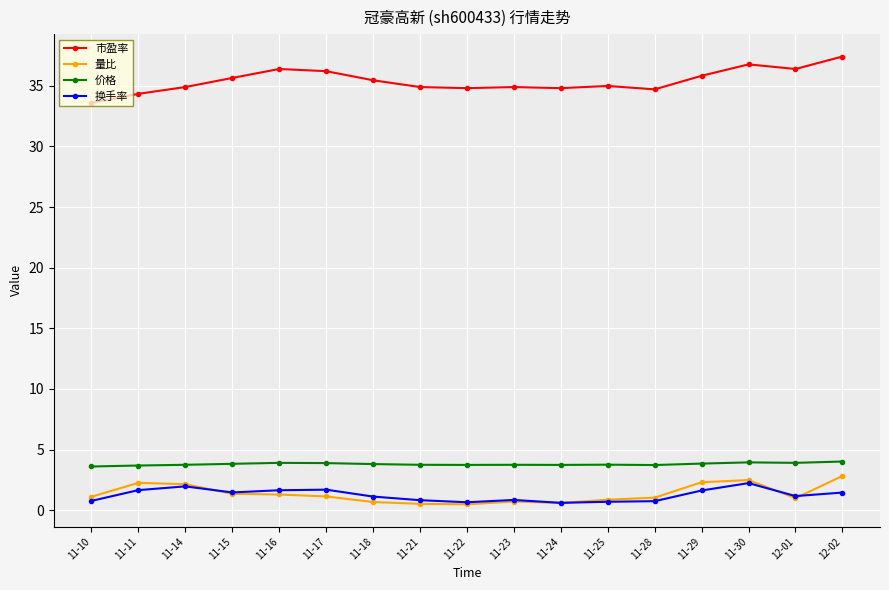

List the series in order of their peak value, highest first.

市盈率, 价格, 量比, 换手率